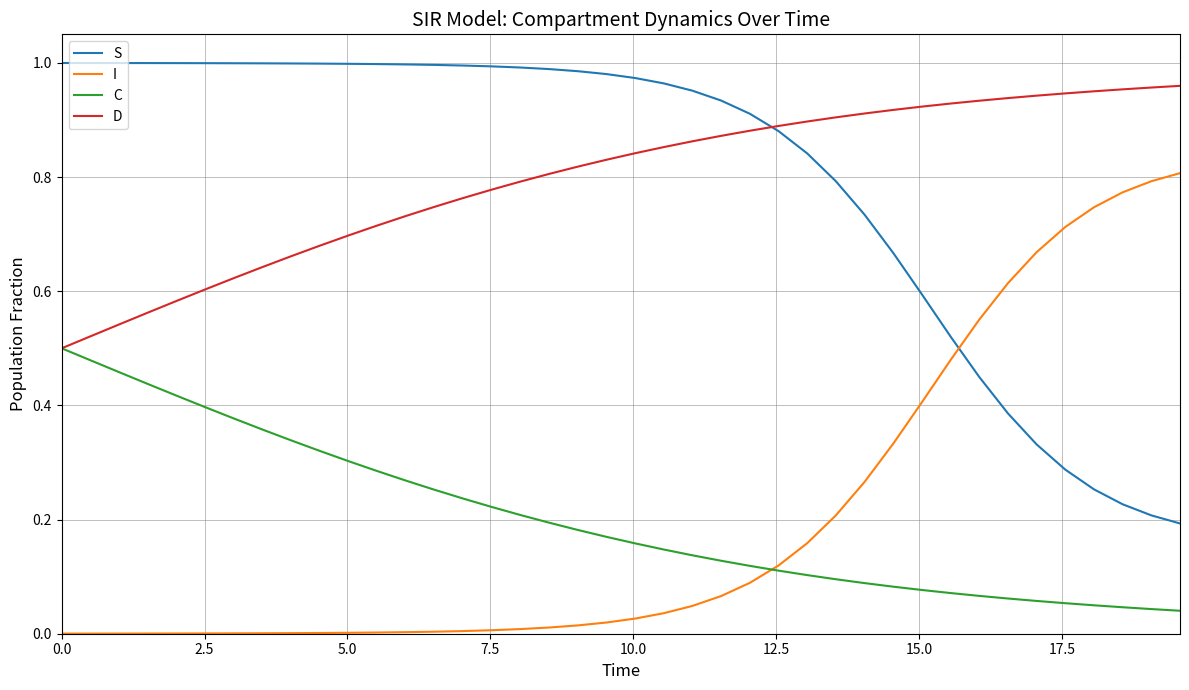

True or false: S and C intersect in this chart.

False